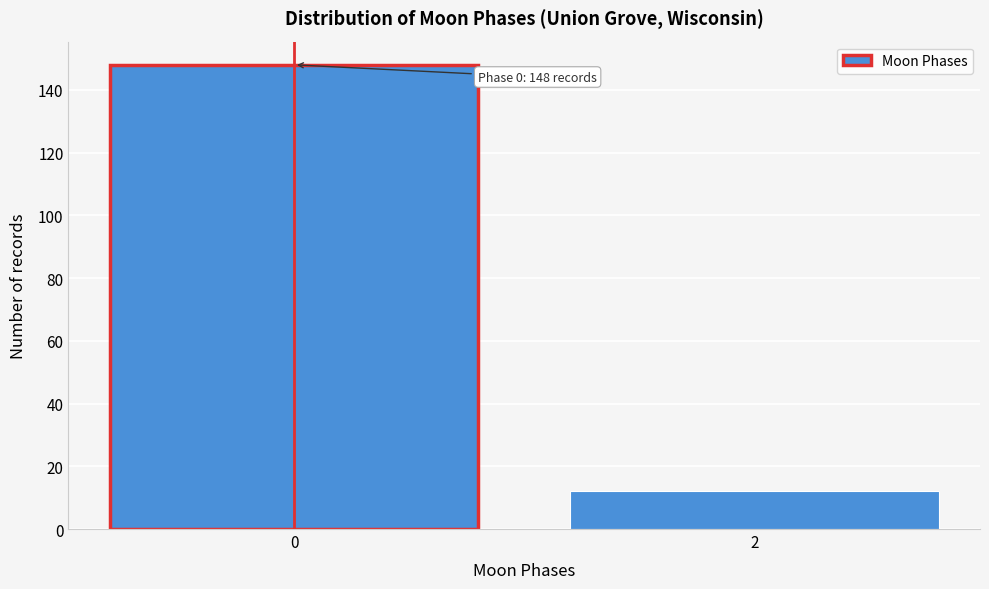

Reading left to right, what are all the values shown in this chart?

148	12